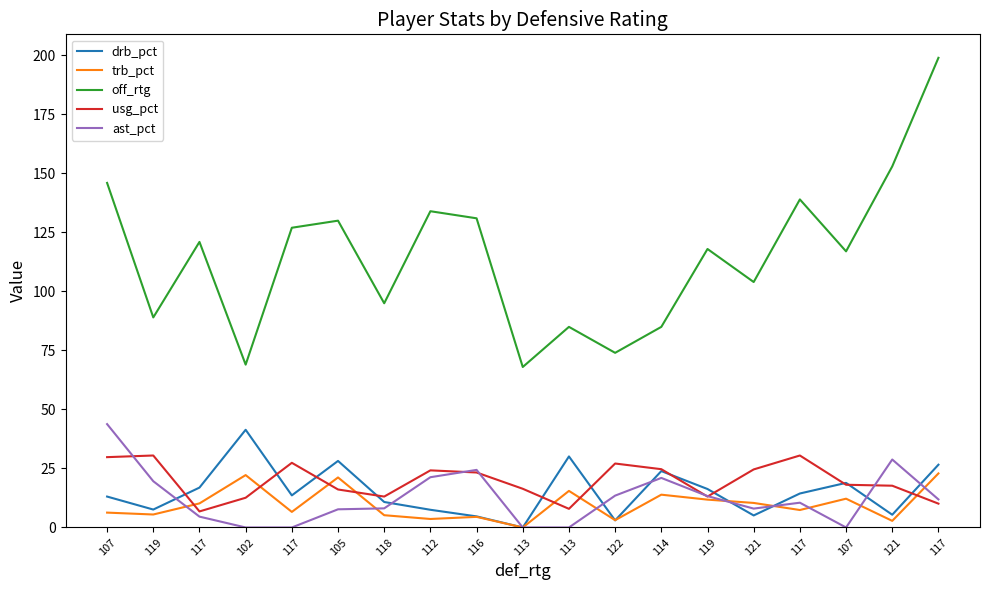

Which series changed the most between 113 and 114?

drb_pct